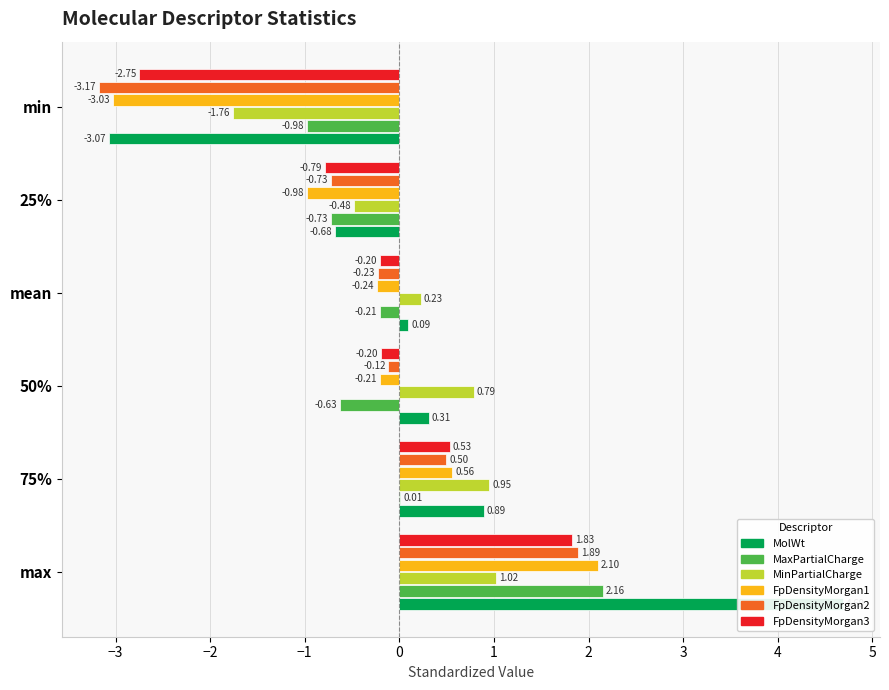

How many values in FpDensityMorgan3 are above zero?

2